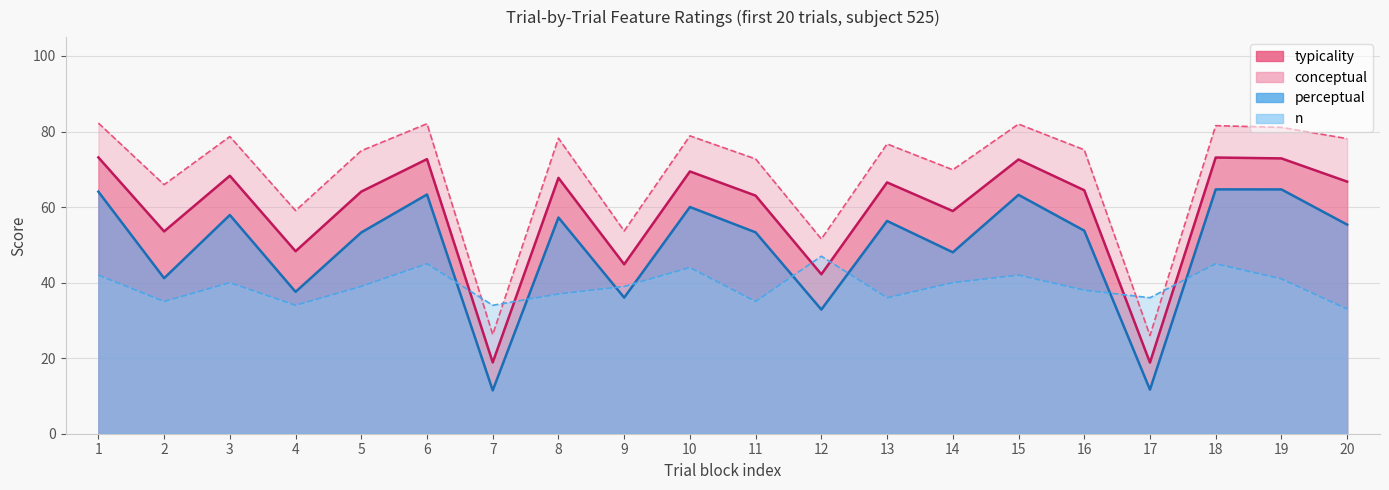

Does the chart display data point markers on the line(s)?

No